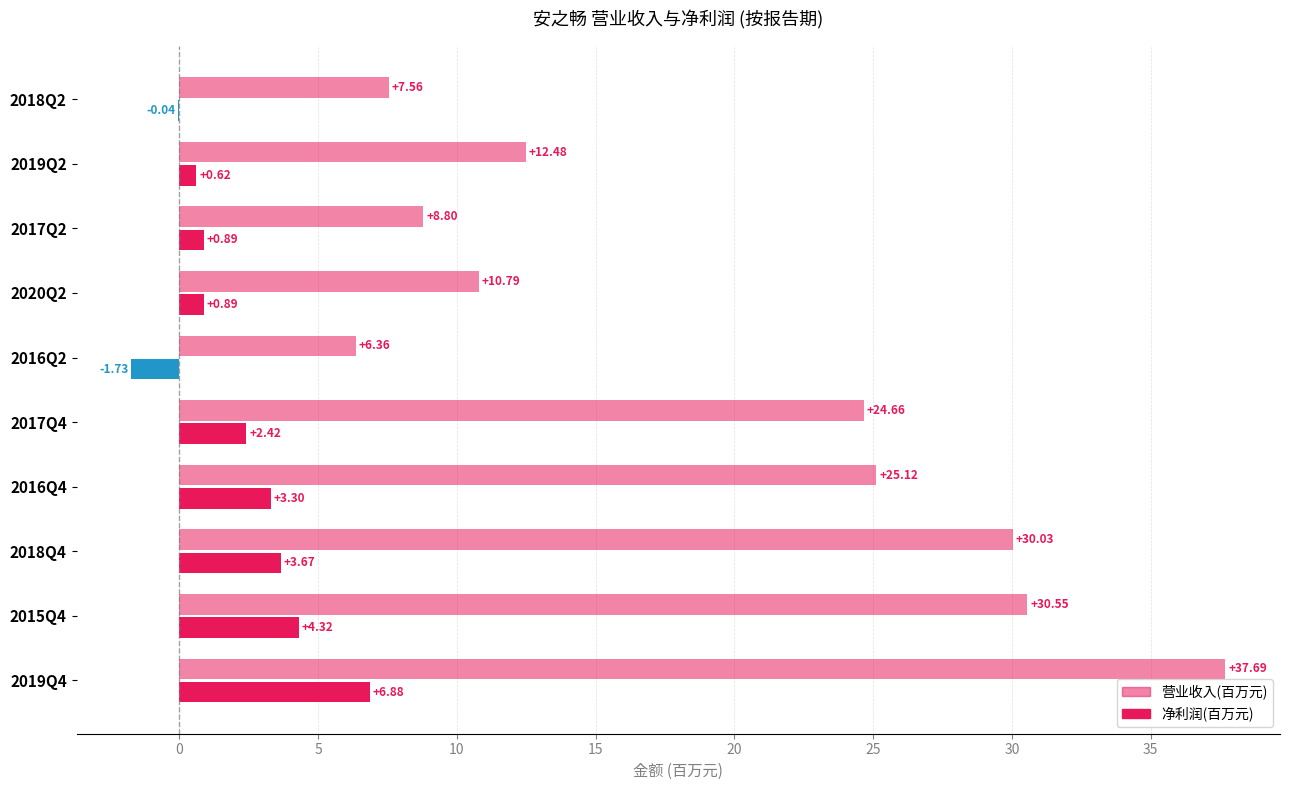

Count the number of data series in this chart.

2